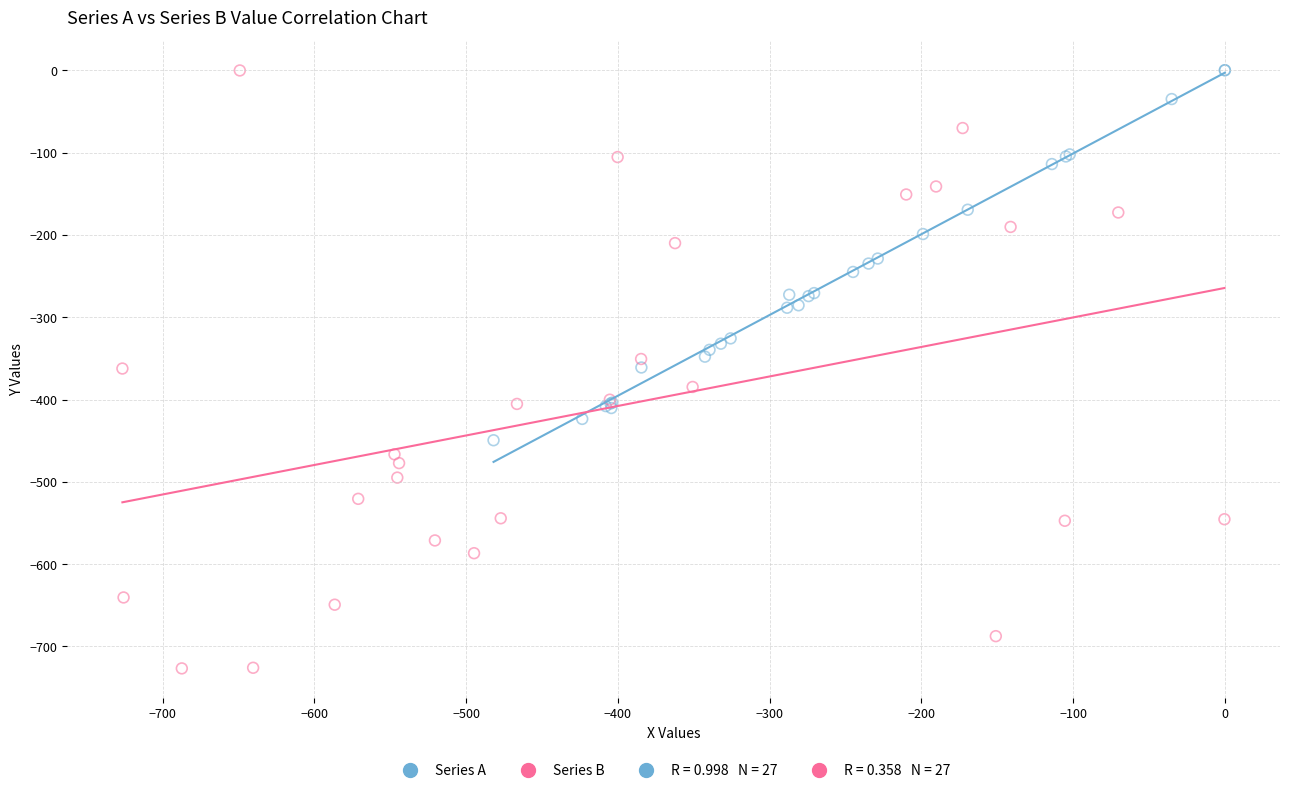

Which series has the largest Y range (max minus min)?

Series B